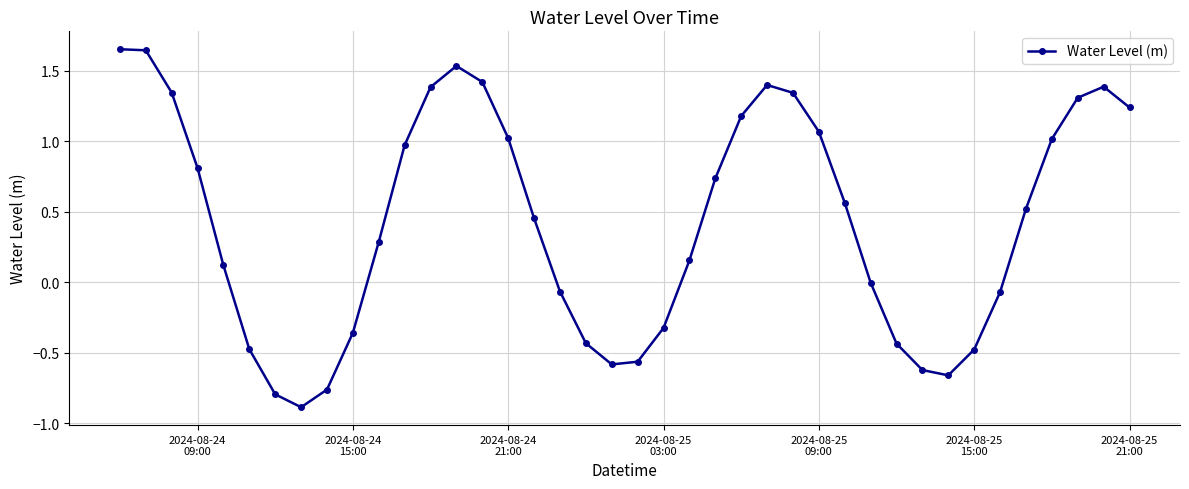

What is the sum of all values?

17.0